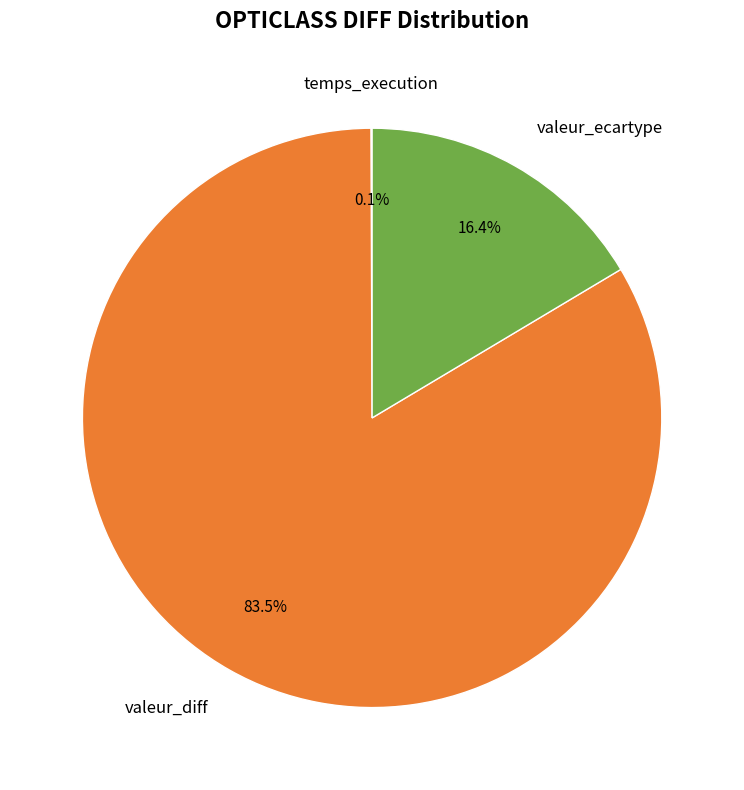

What percentage is NOT represented by valeur_diff?

16.5%